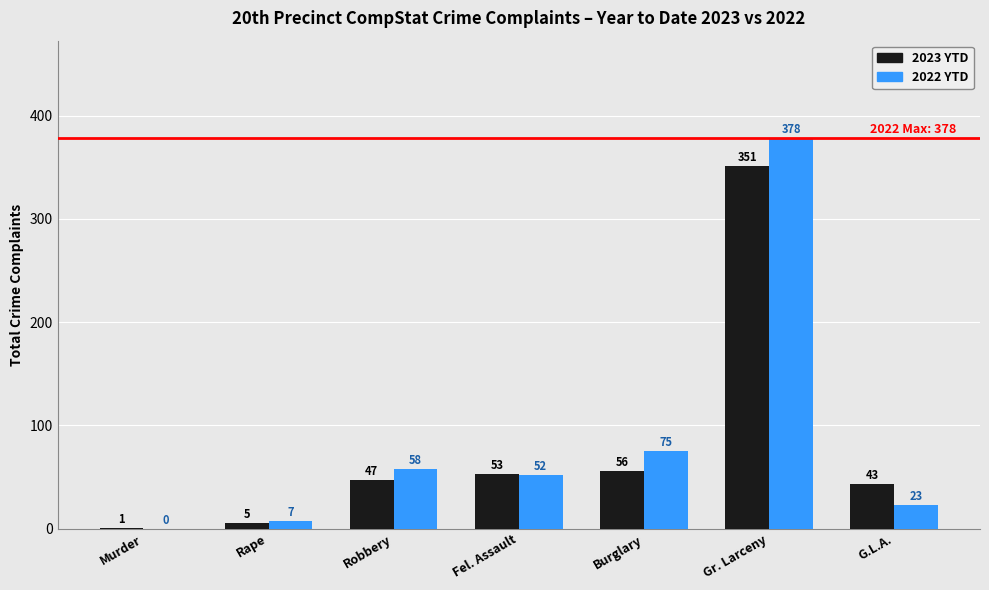

Which series changed the most between Rape and Fel. Assault?

2023 YTD